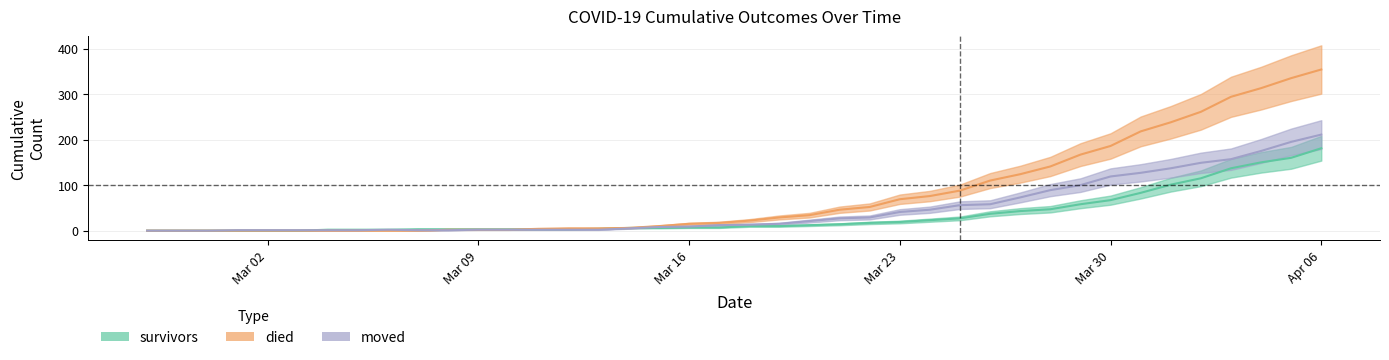

What is the maximum value for died?

354